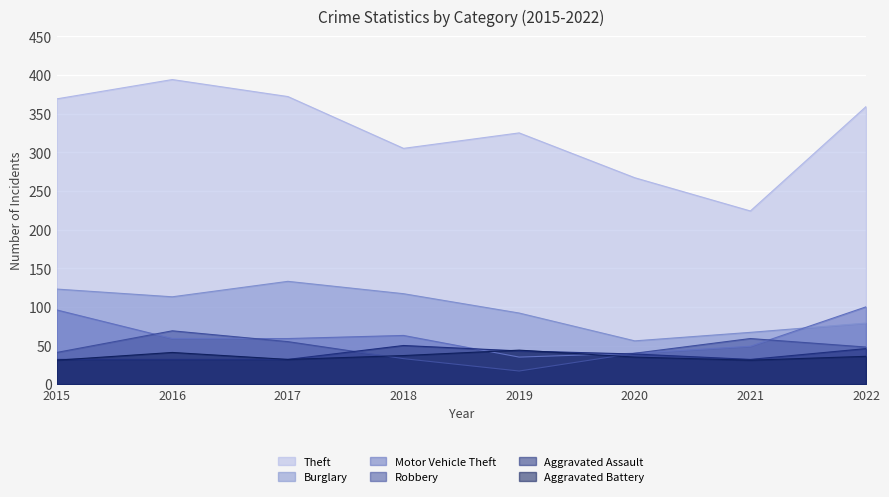

How many data points in Motor Vehicle Theft are less than 59?

3